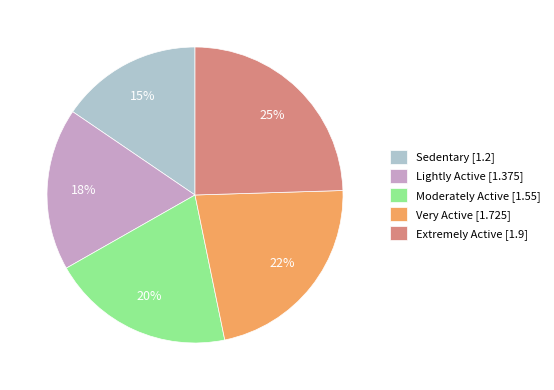

What percentage is the Very Active slice, to the nearest percent?

22%